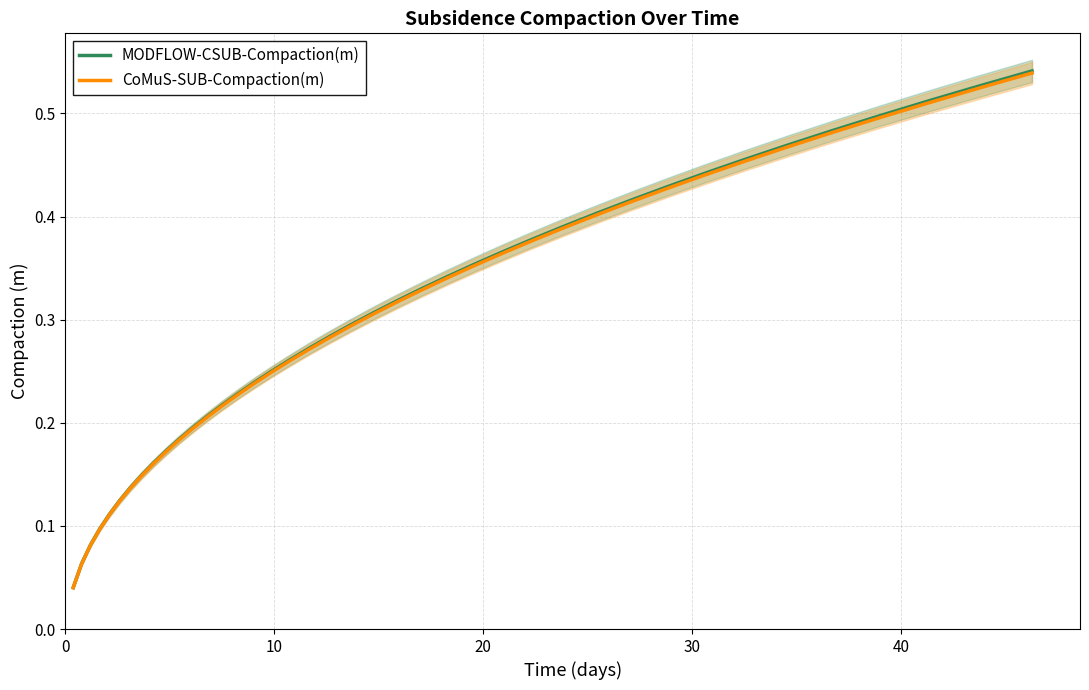

Does the chart display data point markers on the line(s)?

No